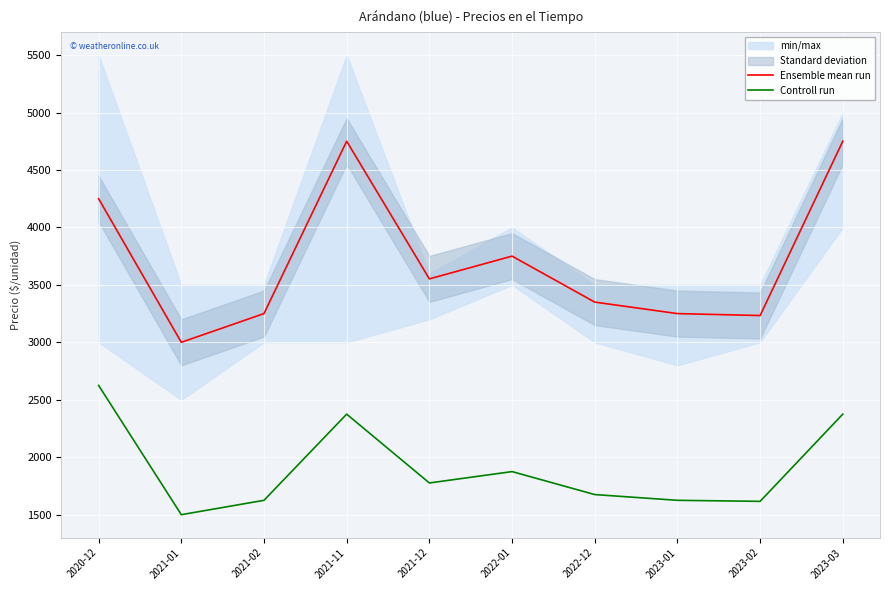

Is the value of Controll run at 2021-12 greater than the value of Ensemble mean run at 2021-12?

No